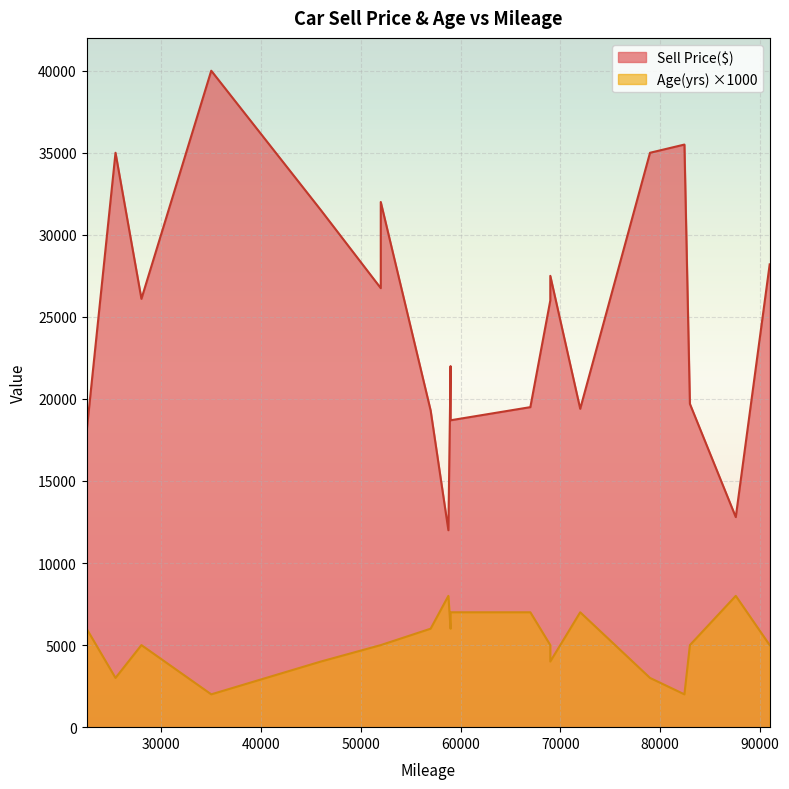

Reading left to right, transcribe all the data shown in this chart.

Sell Price($): 22500=18000	25400=35000	28000=26100	35000=40000	46000=31500	52000=26750	52000=32000	57000=19300	58780=12000	59000=22000	59000=18700	67000=19500	69000=26000	69000=27500	72000=19400	79000=35000	82450=35500	83000=19700	87600=12800	91000=28200
Age(yrs): 22500=6000	25400=3000	28000=5000	35000=2000	46000=4000	52000=5000	52000=5000	57000=6000	58780=8000	59000=6000	59000=7000	67000=7000	69000=5000	69000=4000	72000=7000	79000=3000	82450=2000	83000=5000	87600=8000	91000=5000